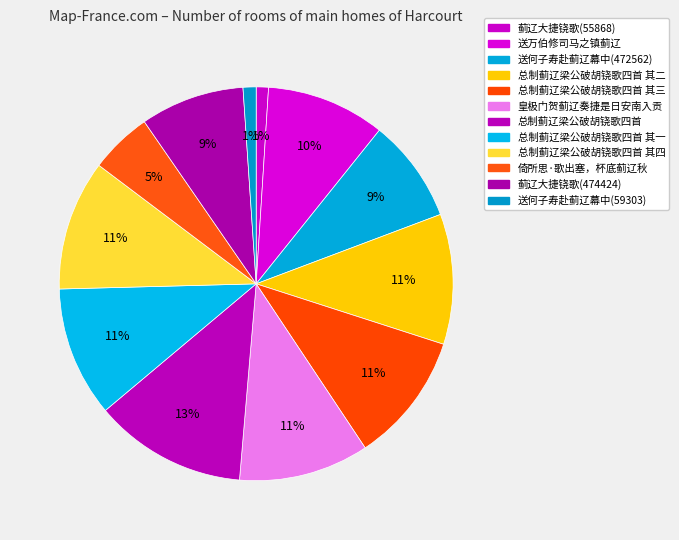

To the nearest percent, what is the combined percentage of 总制蓟辽梁公破胡铙歌四首 其三 and 总制蓟辽梁公破胡铙歌四首 其二?

21%